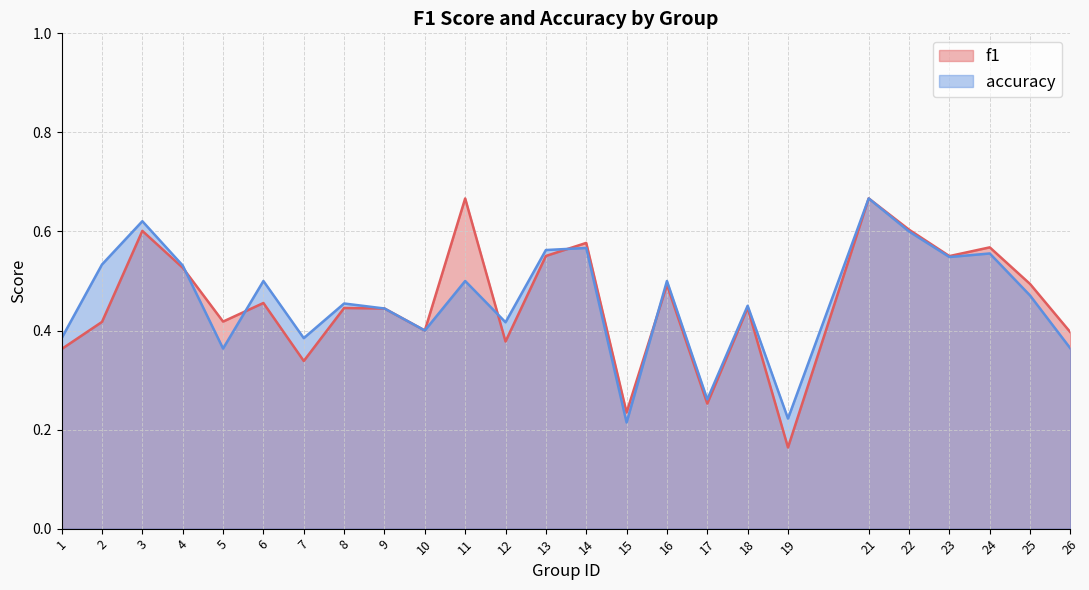

Which category has the lowest value in the f1 series?

19